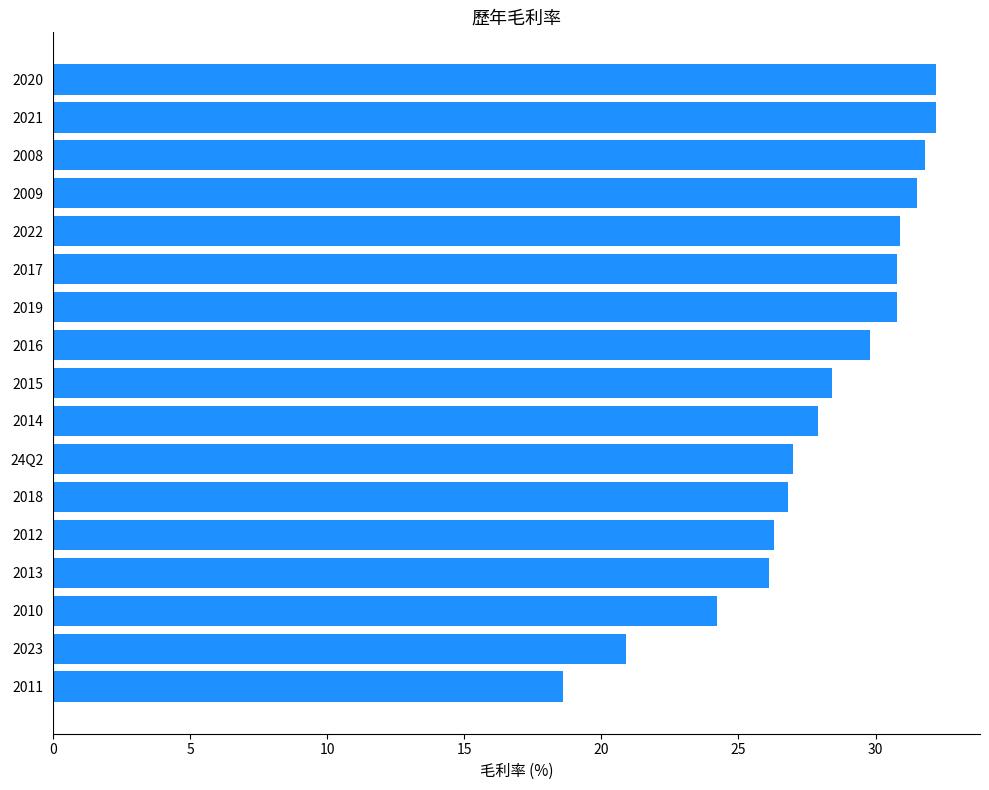

The chart shows a value of 20.9 at 2023. True or false?

True